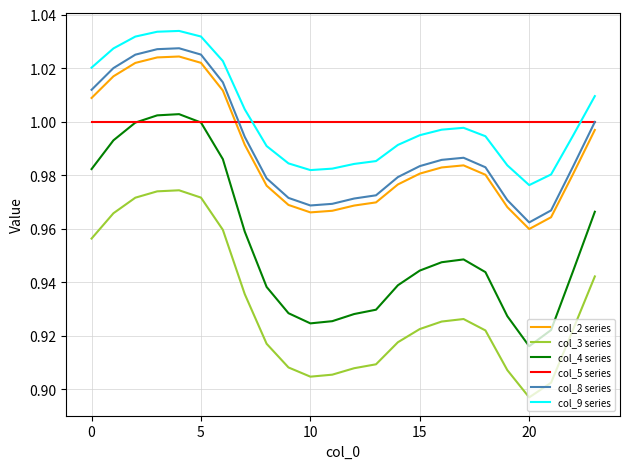

What is the difference between the second highest and second lowest values in the col_9 series series?

0.1